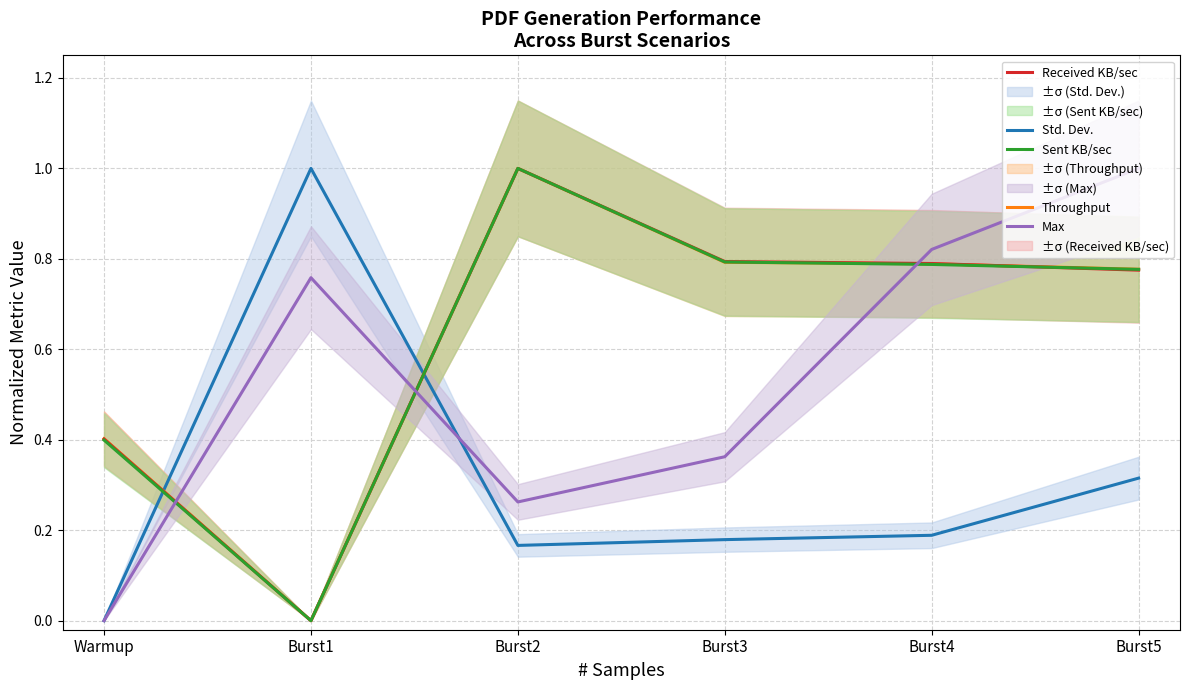

How many interior local peaks does the Received KB/sec series have?

1